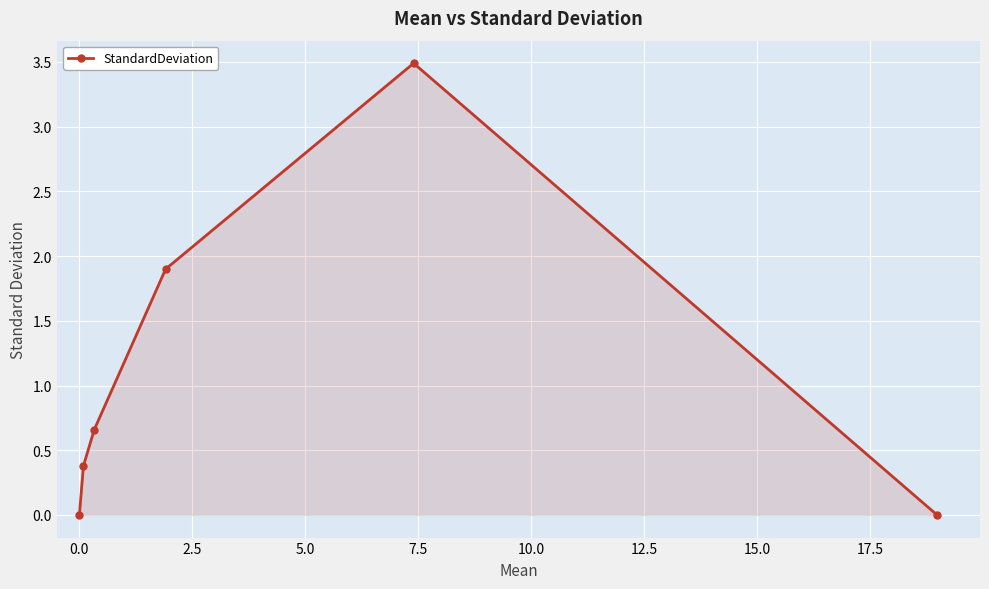

What is the value of the 4th point from the left?

1.9